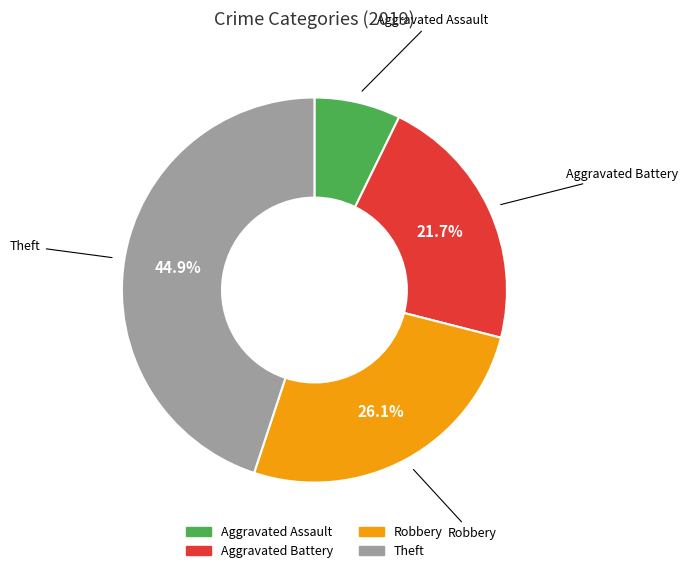

Is the sum of Aggravated Battery and Robbery greater than half?

No